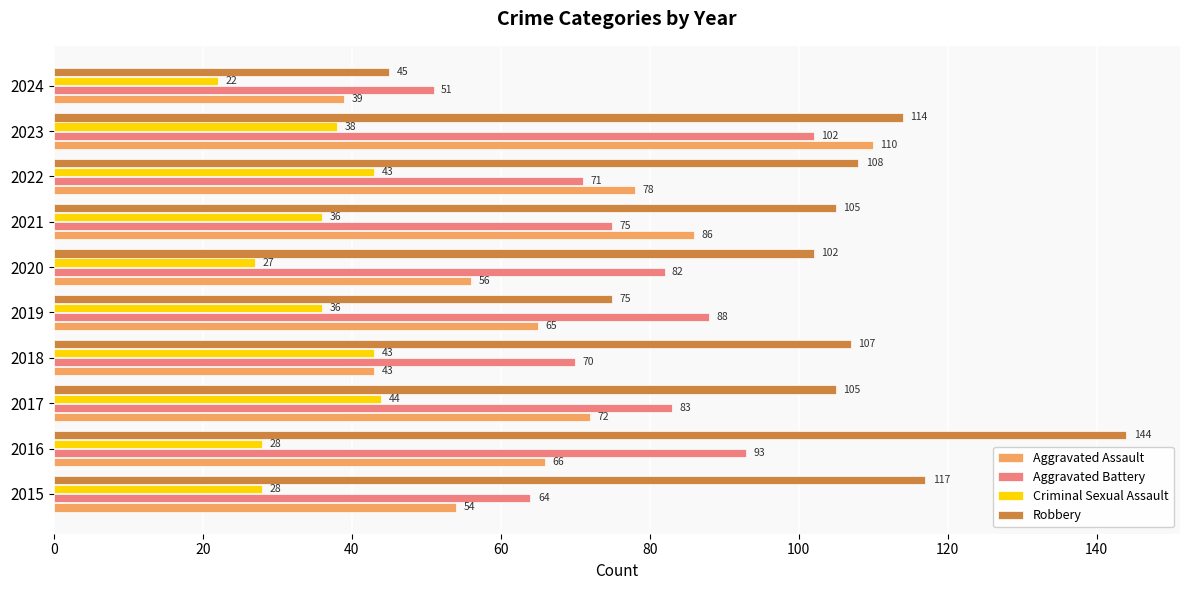

What is the difference between the highest and lowest values at 2021?

69